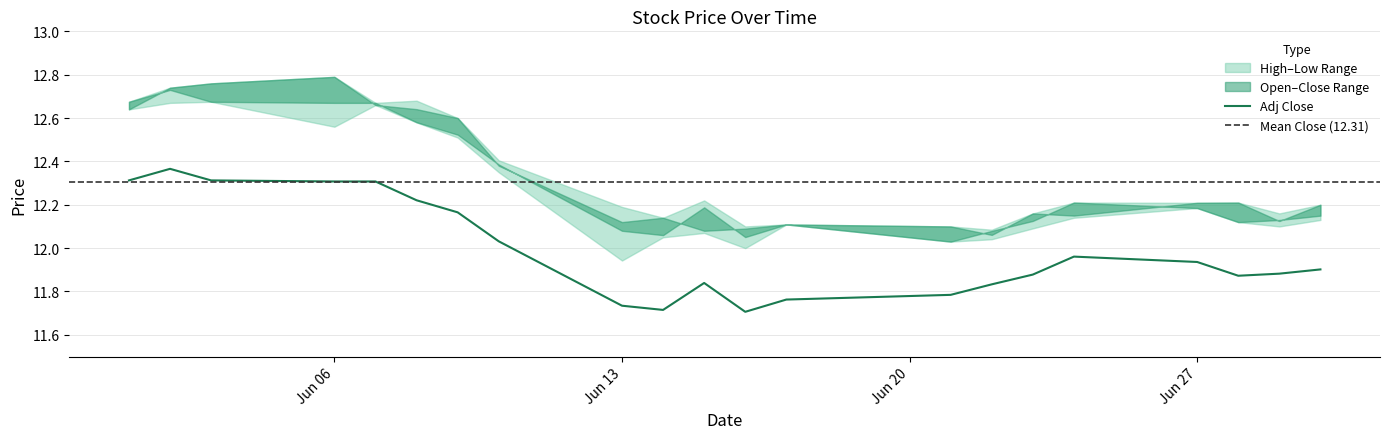

Is the value of AdjClose at 2022-06-29 greater than the value of Low at 2022-06-10?

No